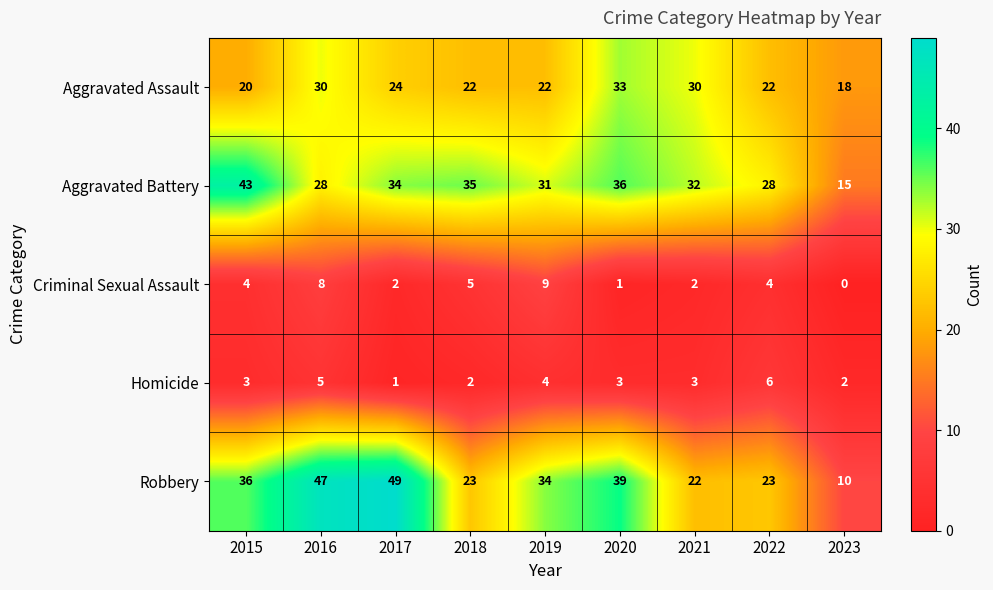

Rank the series by their maximum value, from lowest to highest.

Homicide, Criminal Sexual Assault, Aggravated Assault, Aggravated Battery, Robbery